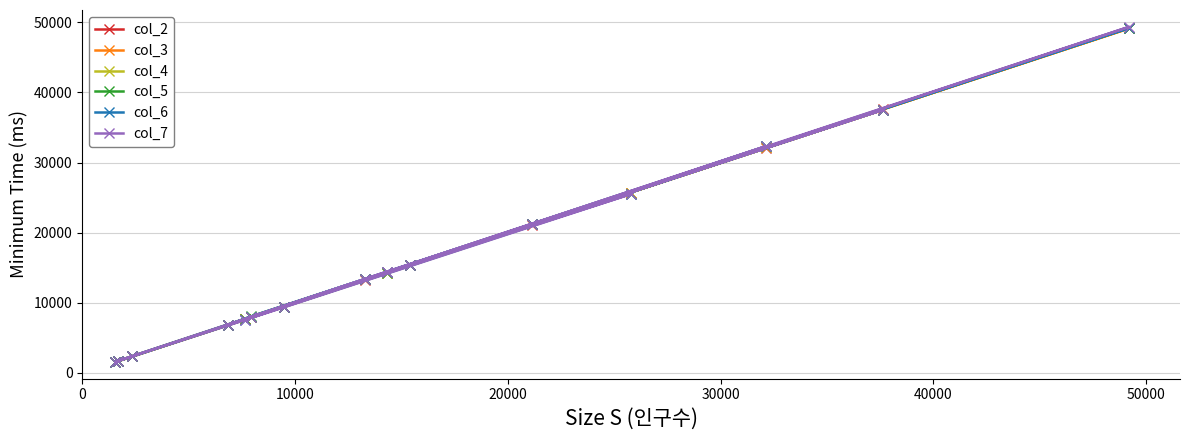

What is the value of the col_3 point at the 9th from the left?

14318